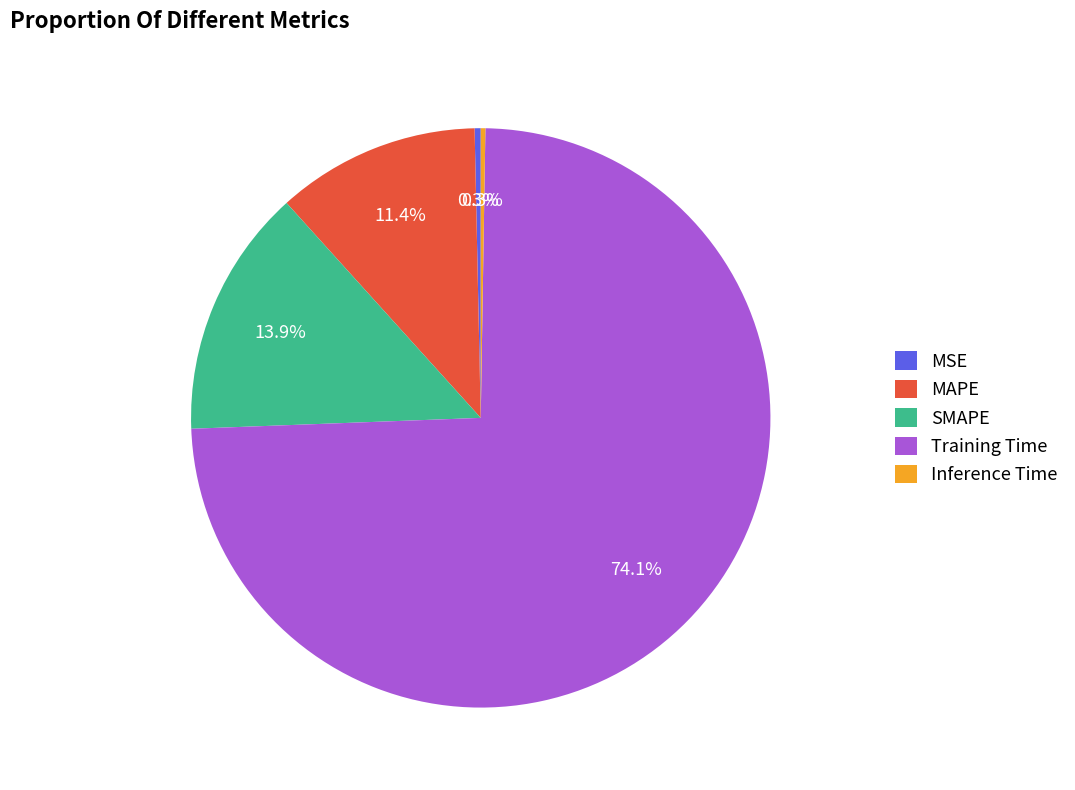

To the nearest percent, what is the difference between the SMAPE and Training Time slice percentages?

60%